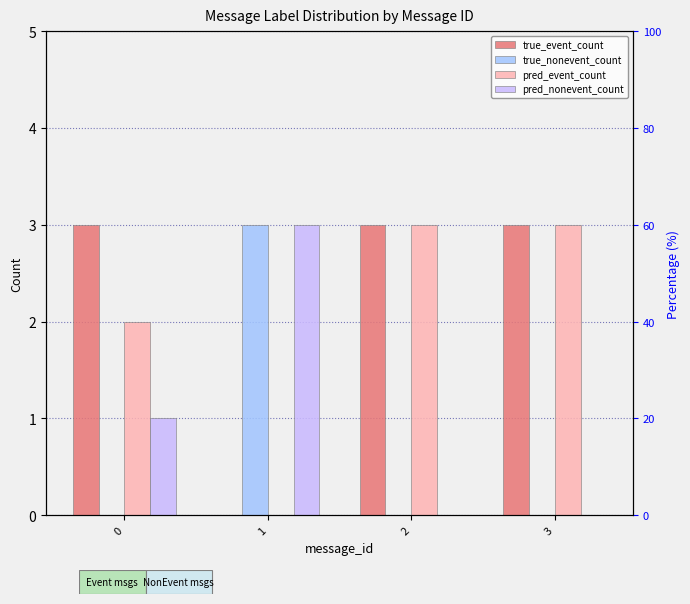

The pred_event_count series shows 3 at 2. True or false?

True